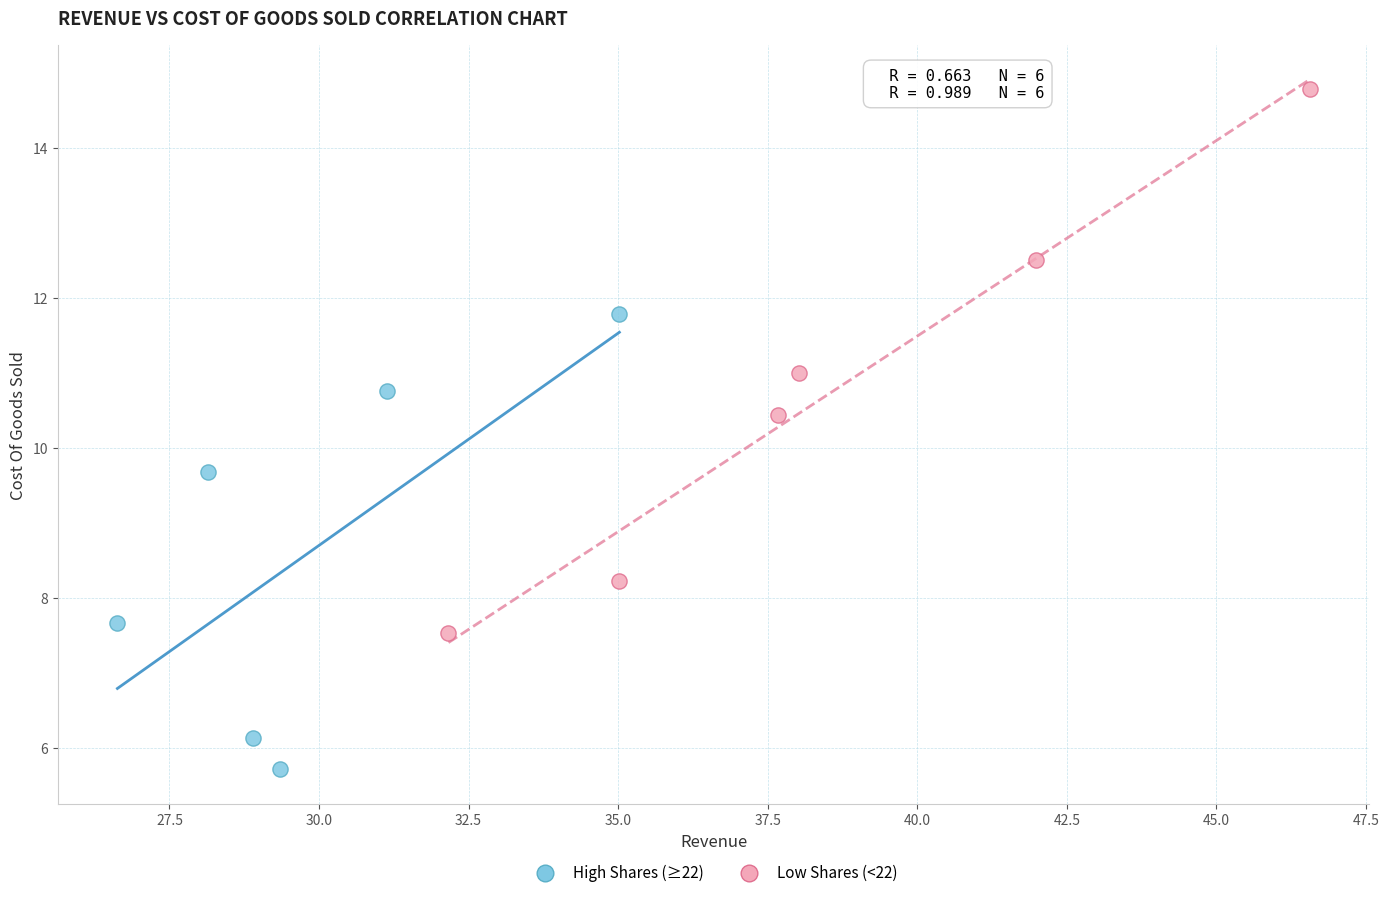

Which series has the widest spread of Y values?

Low Shares (<22)